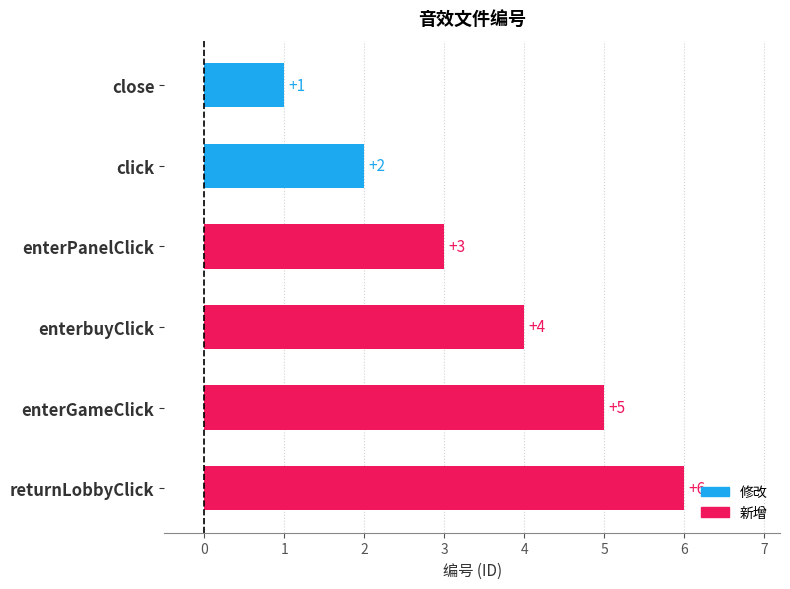

List the labels in order of value, largest first.

returnLobbyClick, enterGameClick, enterbuyClick, enterPanelClick, click, close